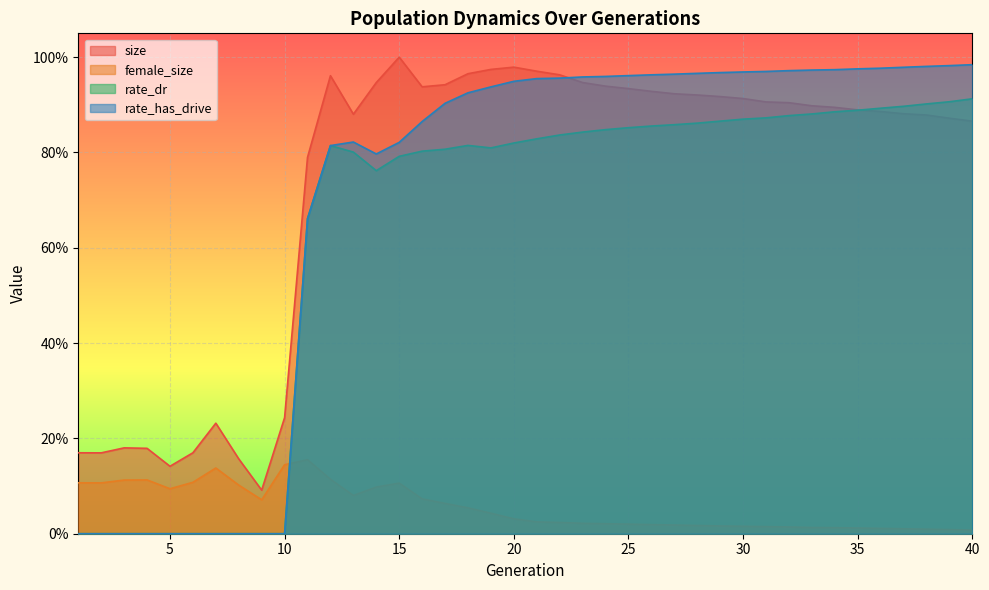

Which series ends up on top after the final intersection of rate_has_drive and size?

rate_has_drive